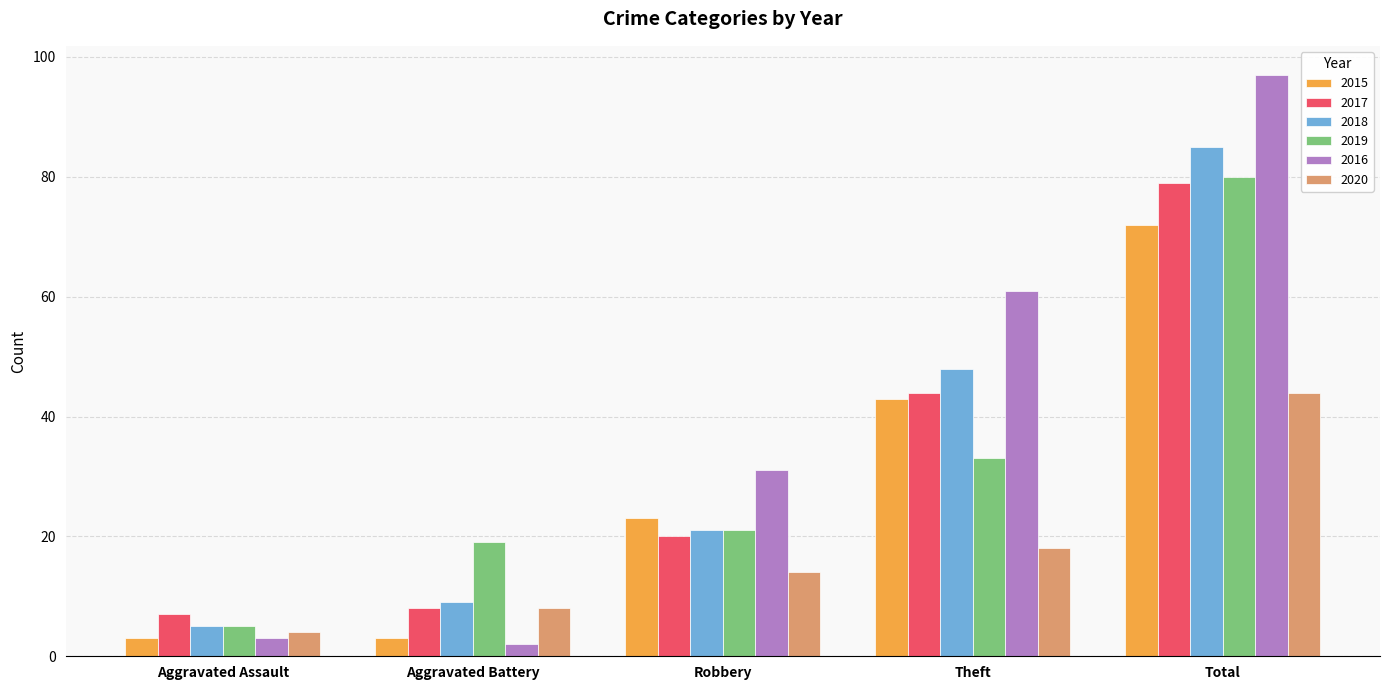

Which series has the widest spread of values?

2016